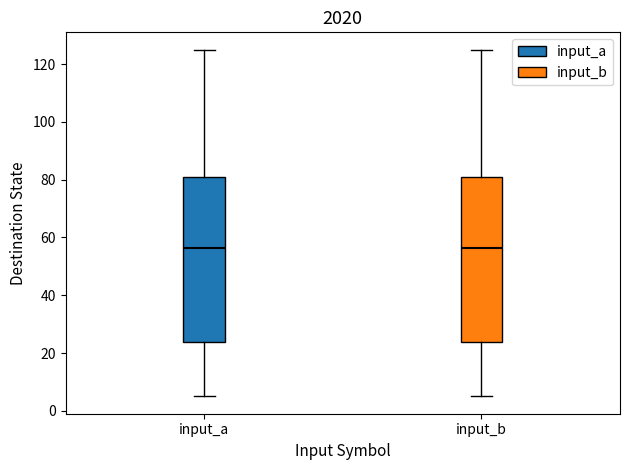

Reading left to right, transcribe this box plot: for each box, give where its median line is, the range the box spans, and where its two whiskers end, as read against the y-axis. The values are not printed on the chart, so give them approximately, as read against the axis.

input_a: median 56, box 24 to 82, whiskers 6 to 126
input_b: median 56, box 24 to 82, whiskers 6 to 126